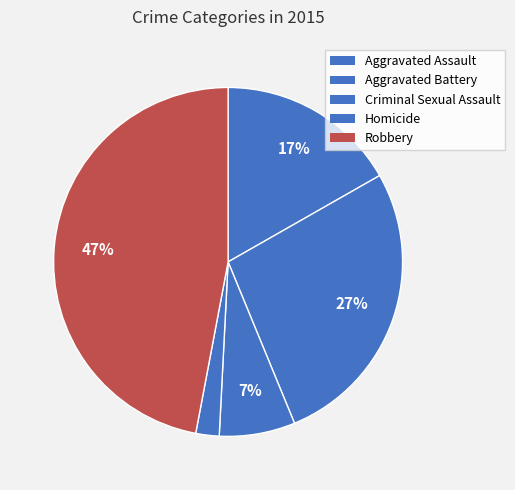

What is the smallest slice in the pie chart?

Homicide